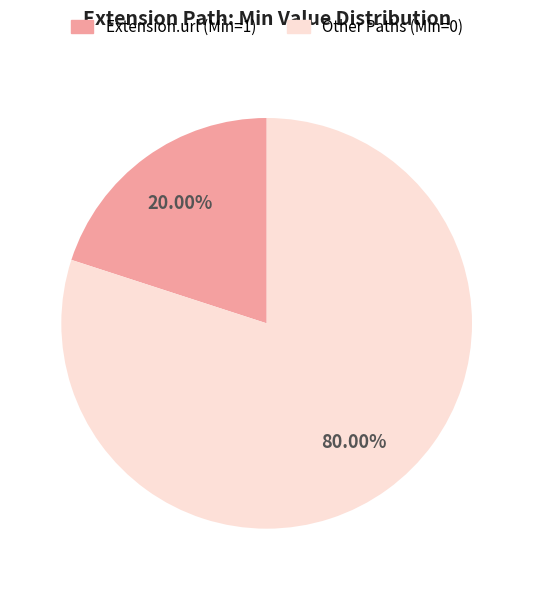

To the nearest percent, what is the average slice percentage?

50%